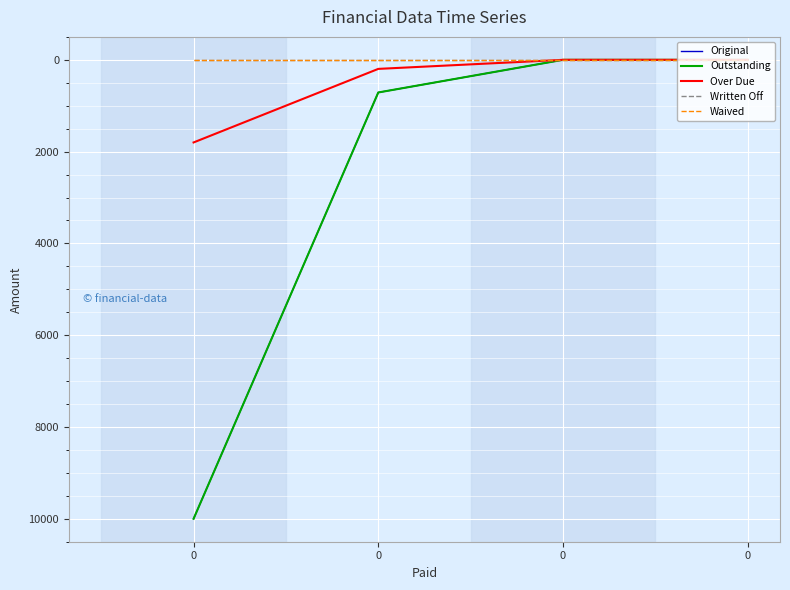

Does the chart have visible grid lines?

Yes